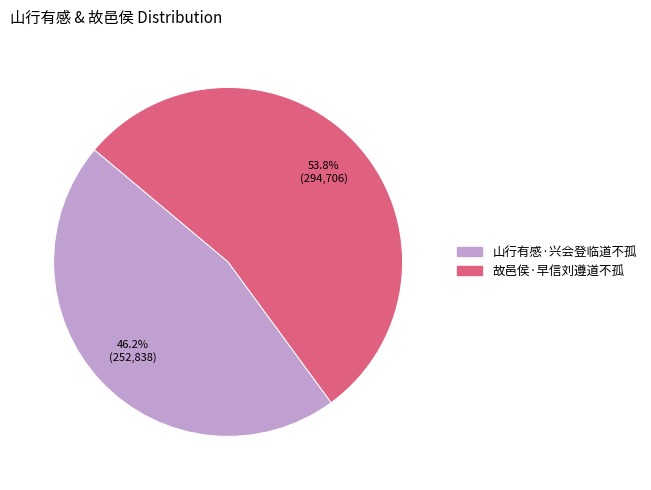

To the nearest percent, what portion does 山行有感·兴会登临道不孤 represent?

46%